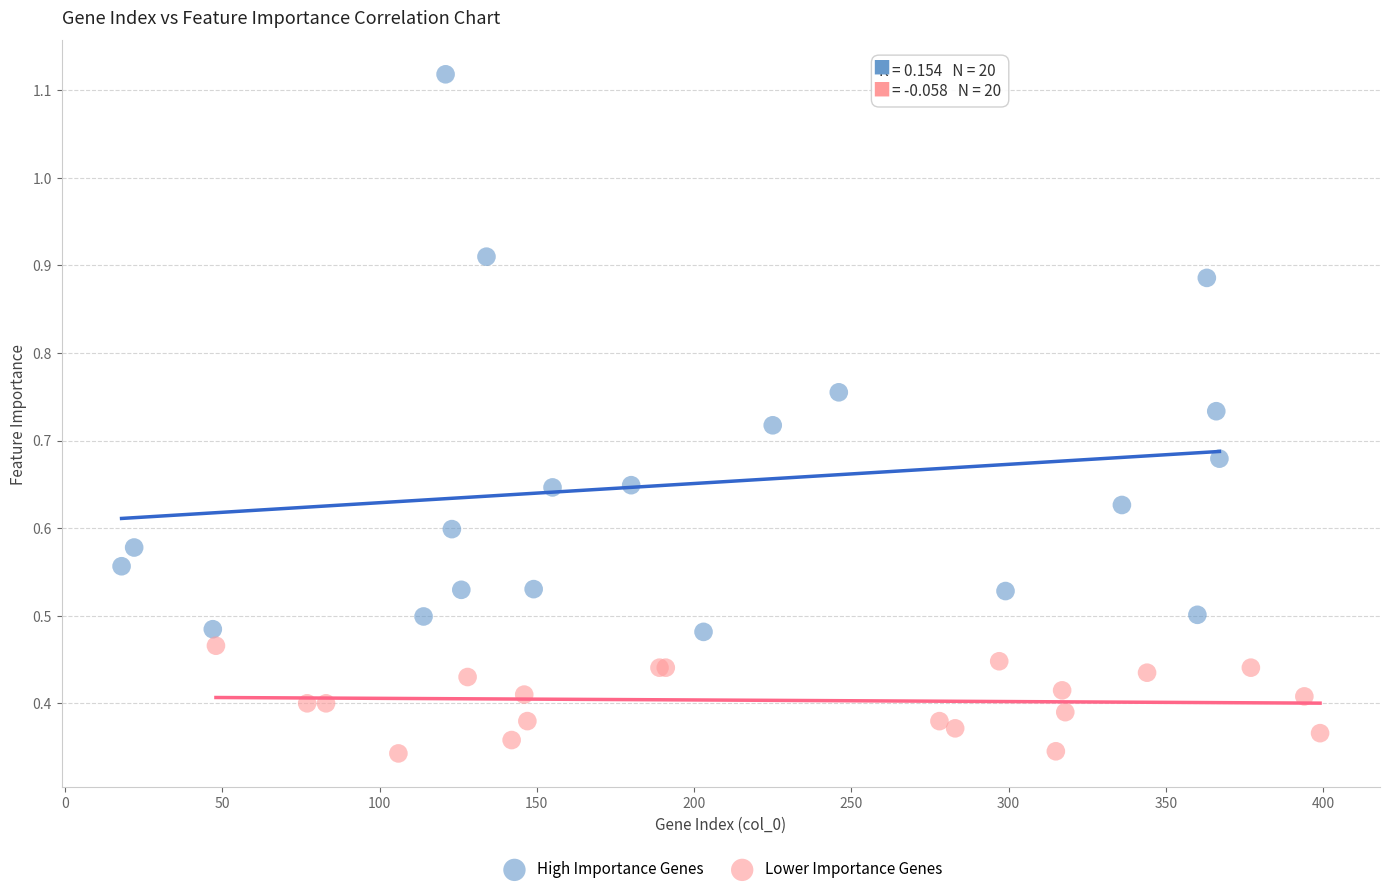

Which series has the widest spread of Y values?

High Importance Genes